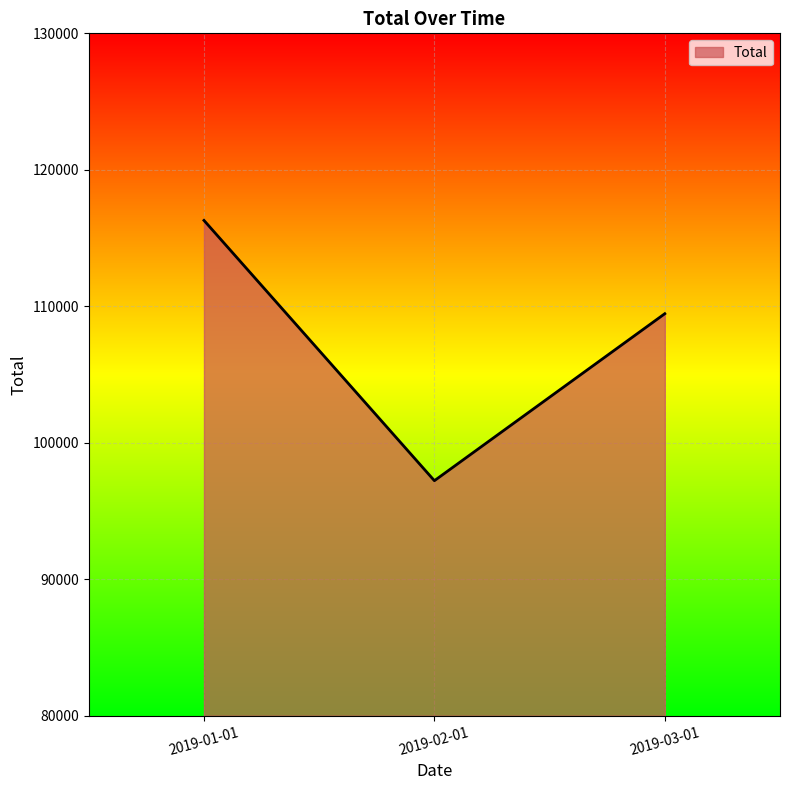

True or false: the data shows 97219.4 at 2019-02-01.

True